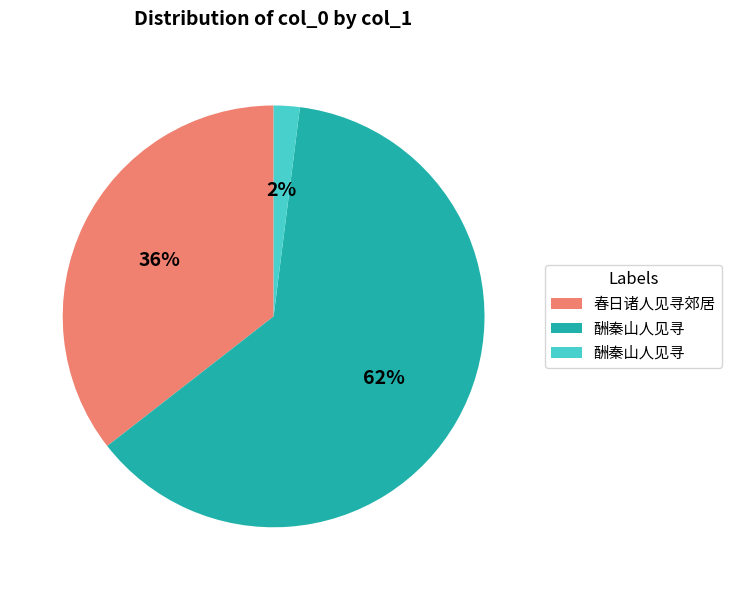

To the nearest percent, what is the average slice percentage?

33%